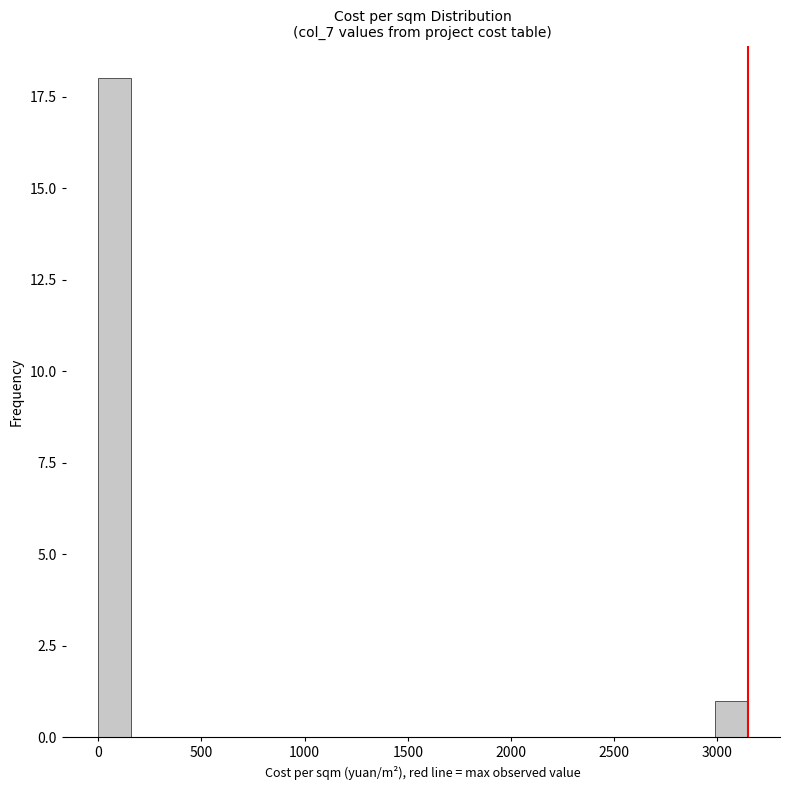

Read against the x-axis, roughly where is the centre of the tallest bar?

100